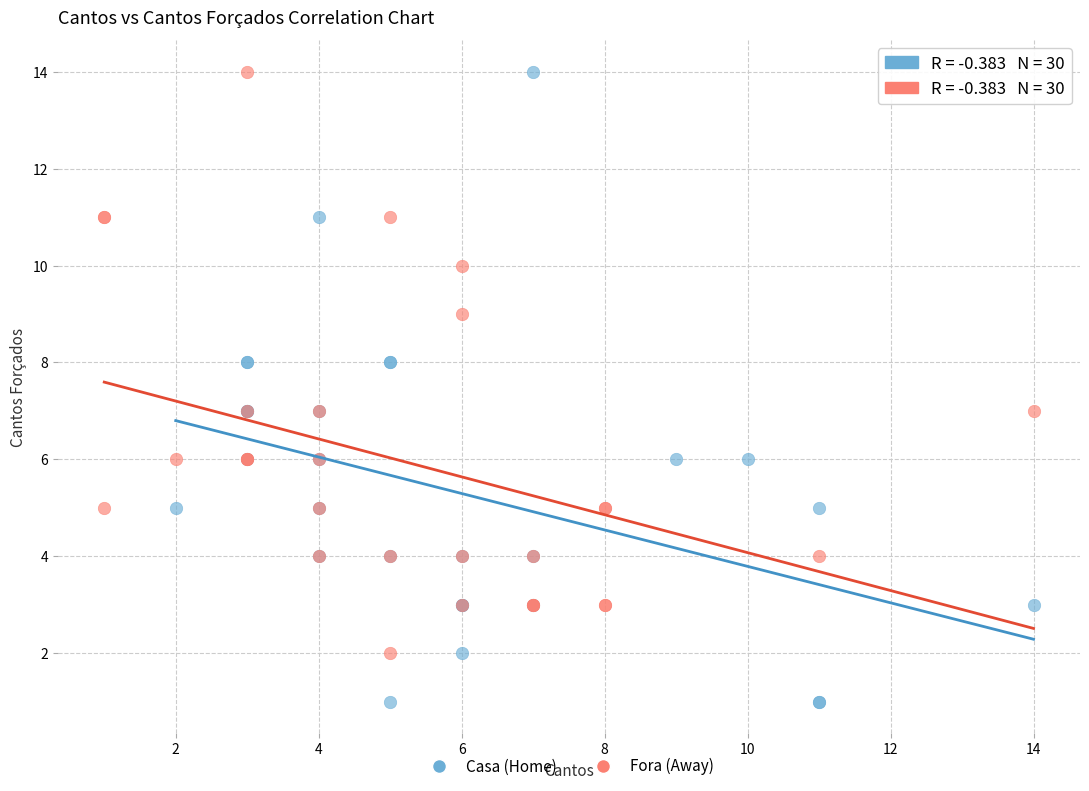

Which series reaches the minimum Y coordinate?

Casa (Home)